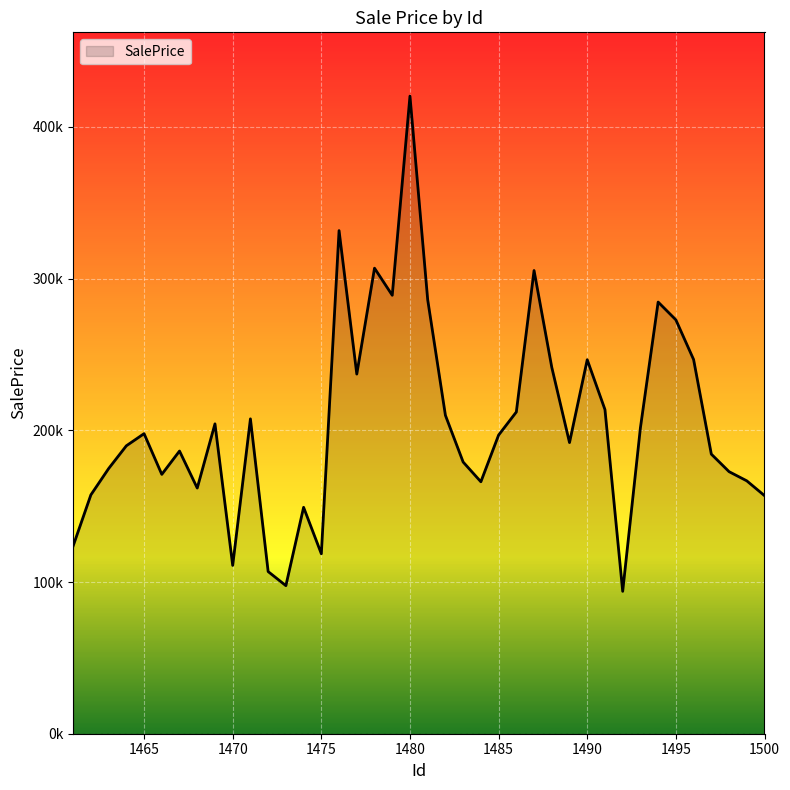

At which category does the chart reach its minimum across all series?

1492